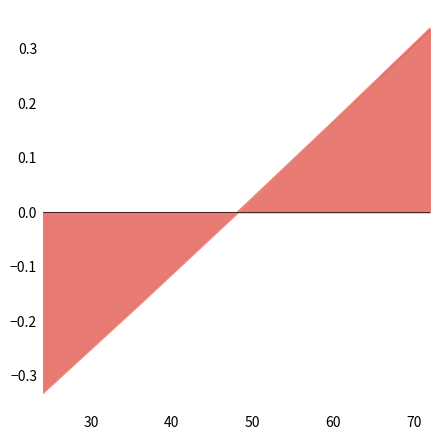

What is the difference between the second highest and second lowest values in the 4.5% APR Total Interest series?

0.3